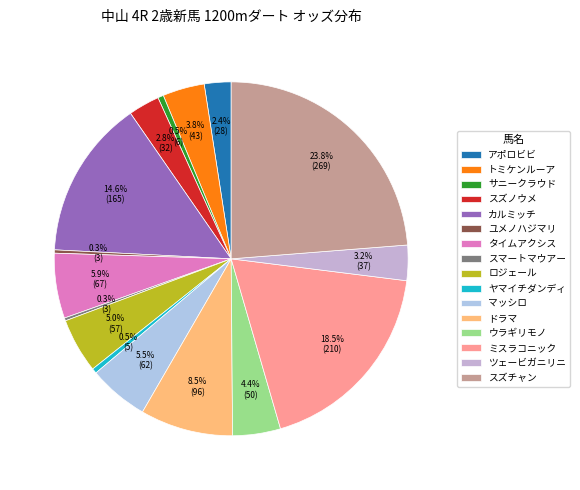

The スマートマウアー slice represents 0% of the pie. True or false?

True